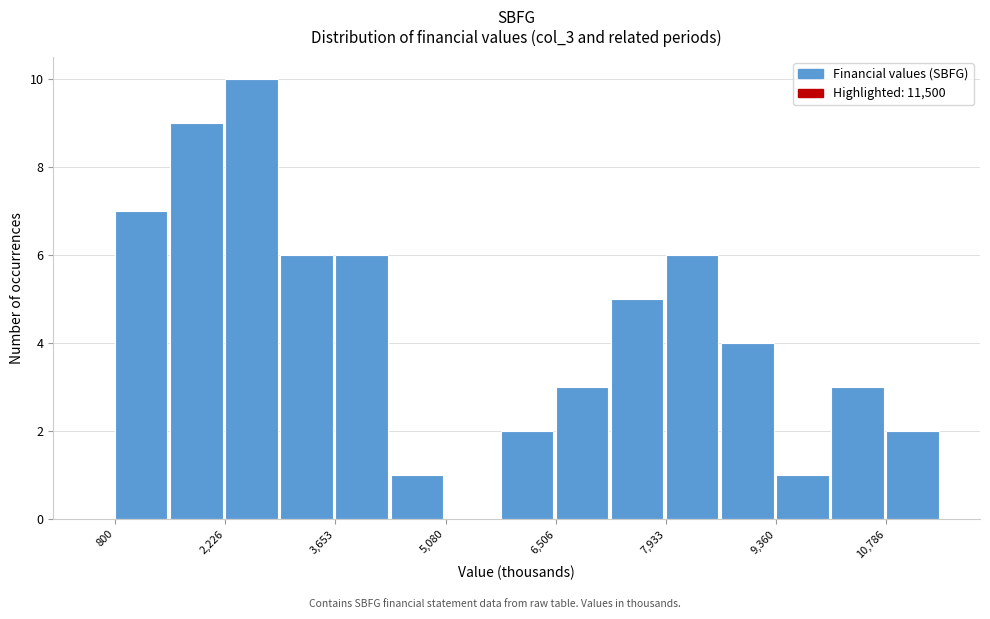

Around what value on the x-axis is the tallest bar? Give the approximate position of its centre, as read against the axis.

2600